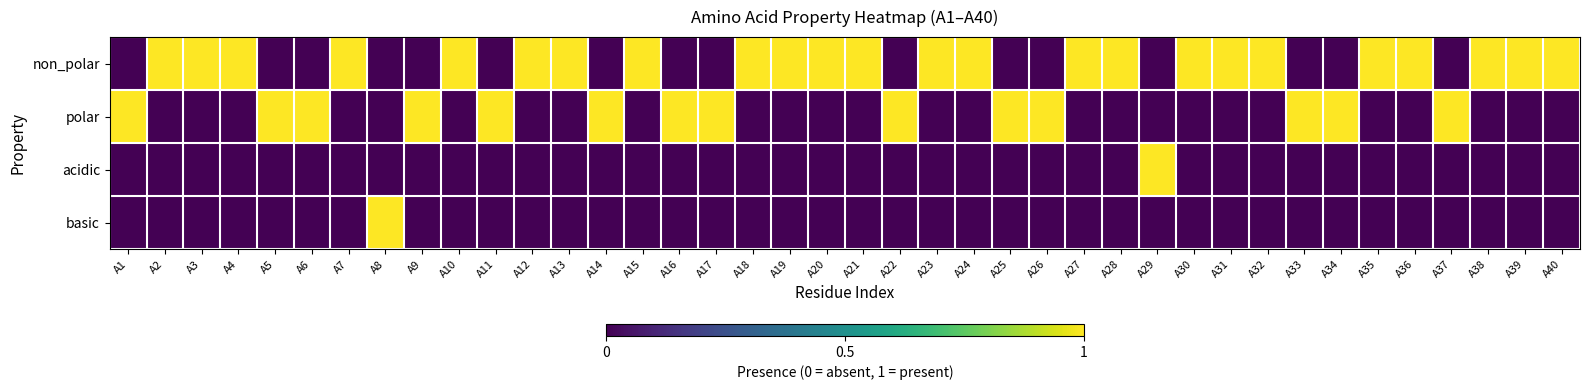

Which has a higher value, A28 or A30?

A28